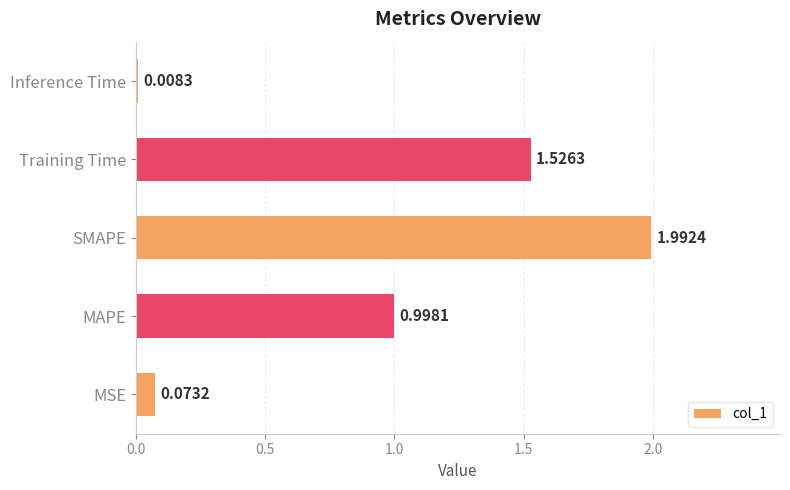

What is the average value?

0.9